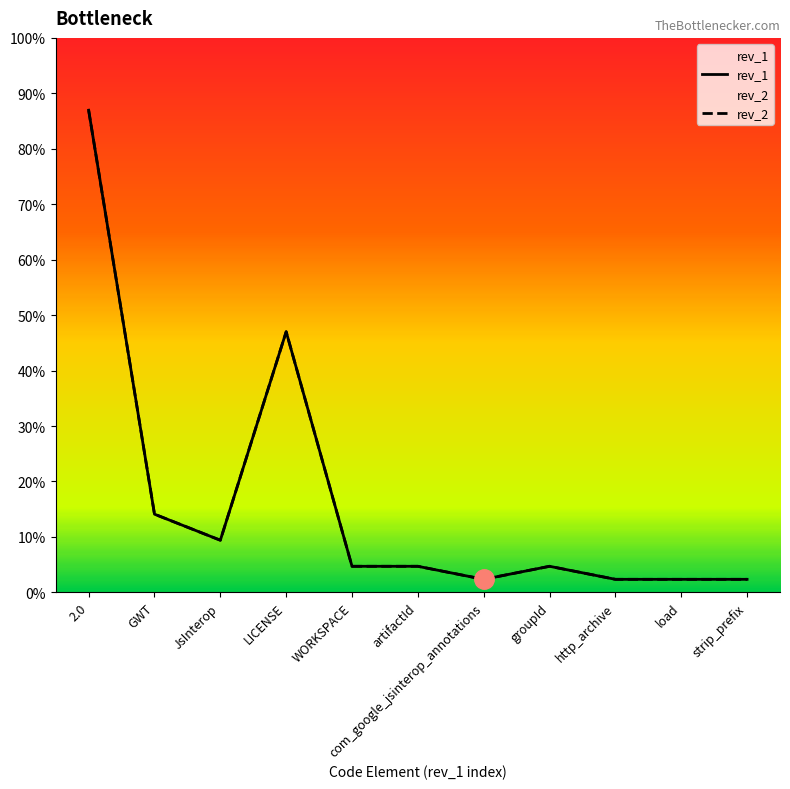

Which category has the lowest value in the rev_2 series?

com_google_jsinterop_annotations